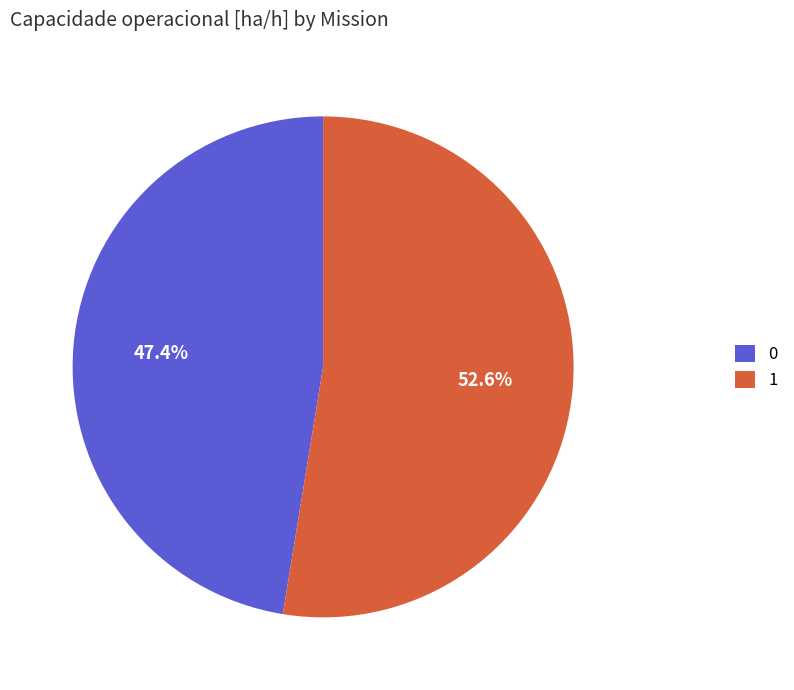

Which has a higher value, 0 or 1?

1